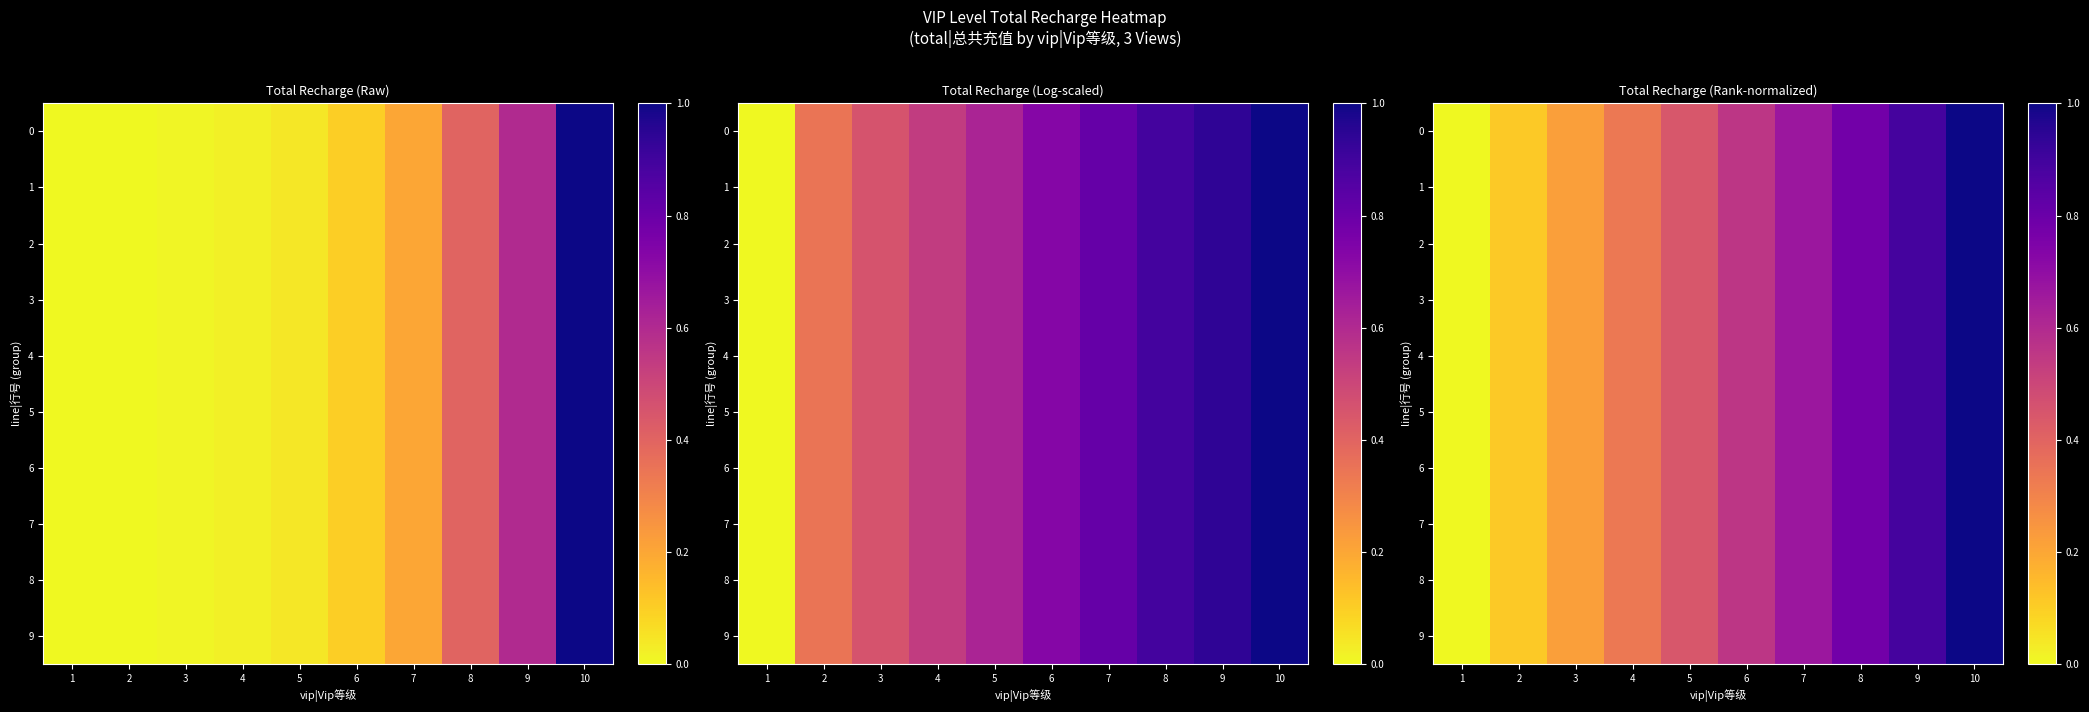

At how many categories does at least one series exceed 0?

9